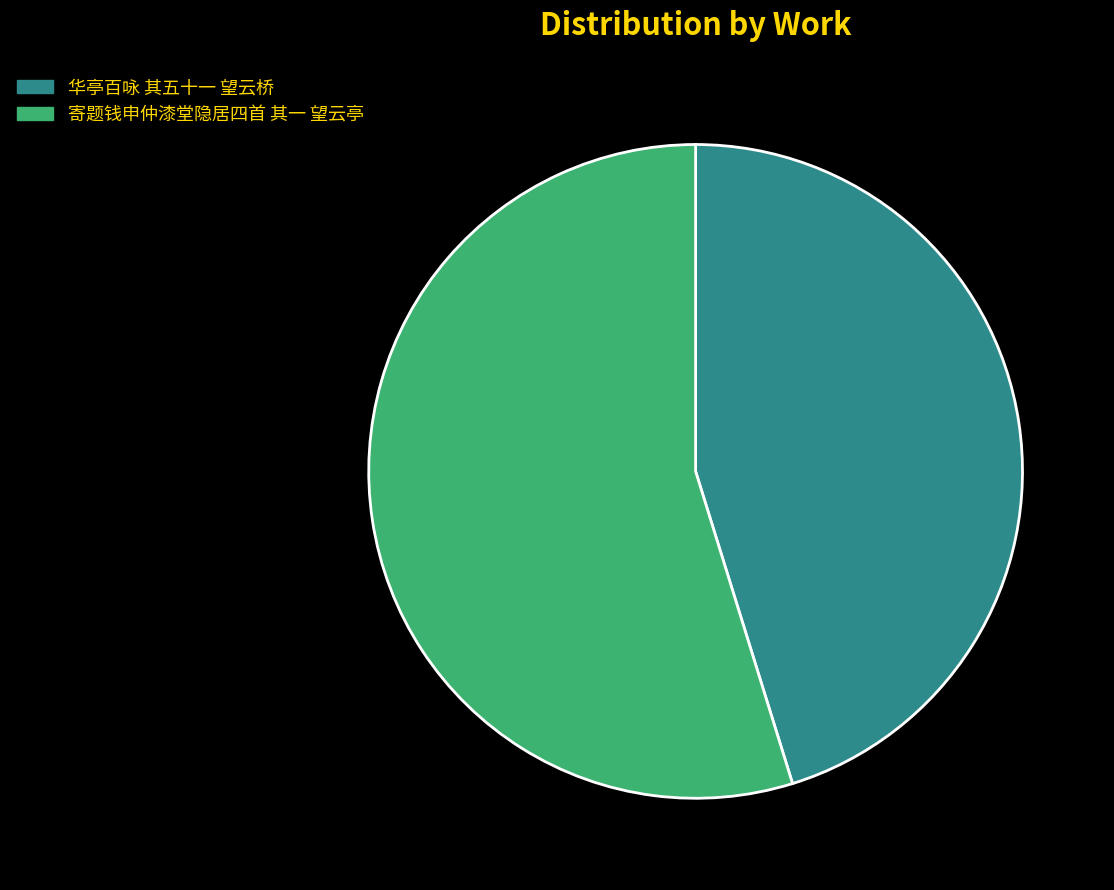

Do 寄题钱申仲漆堂隐居四首 其一 望云亭 and 华亭百咏 其五十一 望云桥 together represent more than half of the pie?

Yes